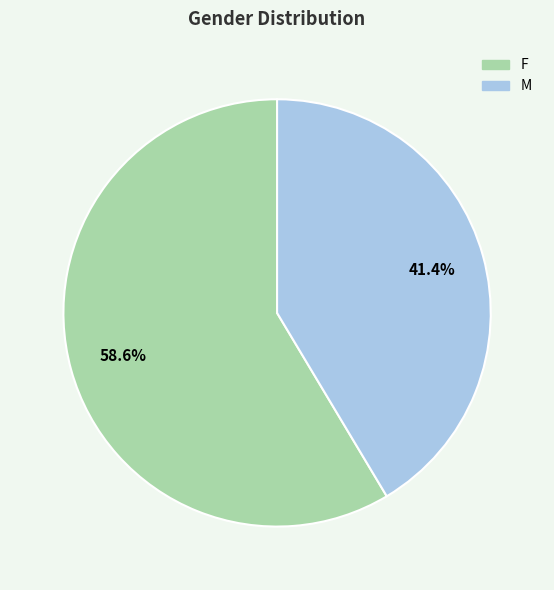

How many slices are in this pie chart?

2